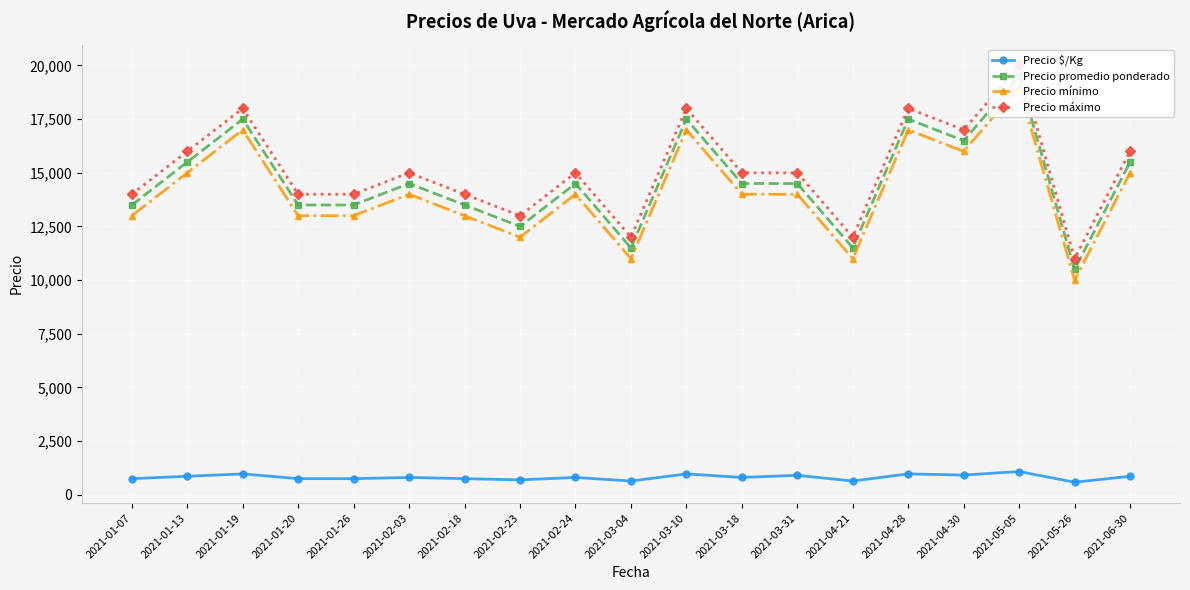

Read the Precio máximo value at 2021-03-10, to the nearest 50.

18000